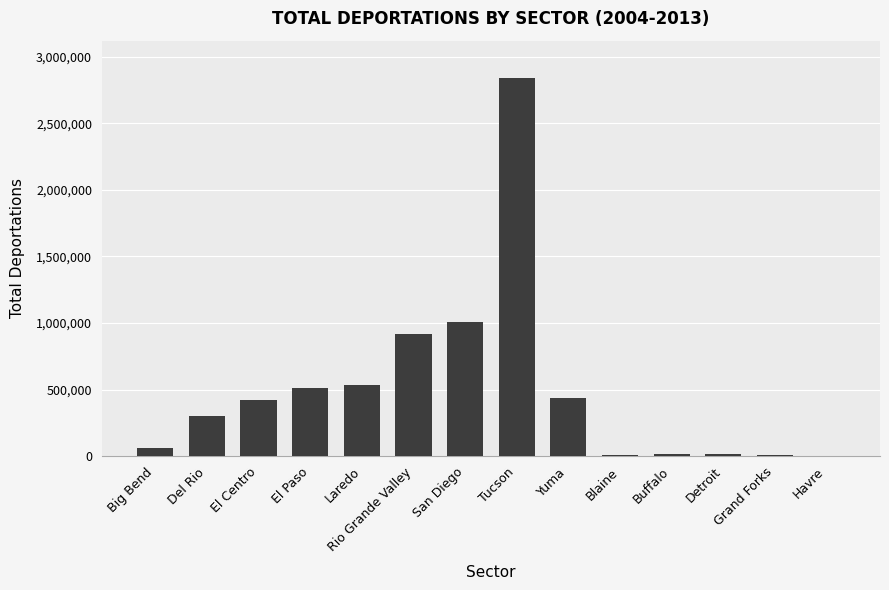

Which has a higher value, Tucson or Del Rio?

Tucson